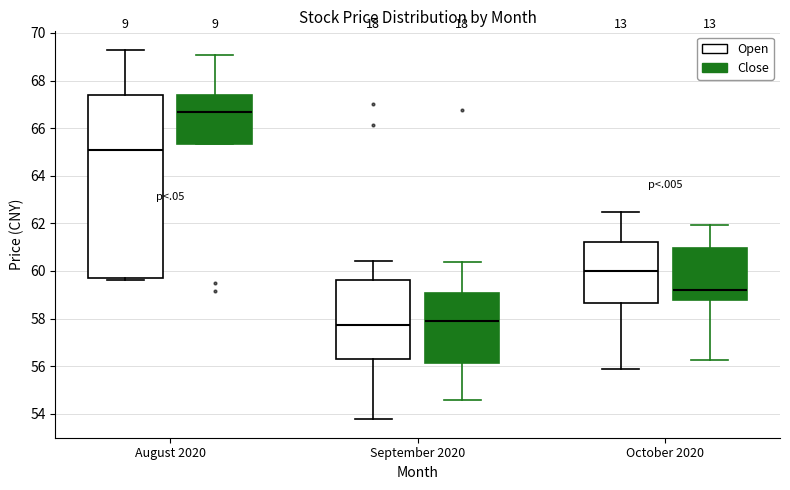

Comparing the boxes themselves (not the whiskers), which one is the tallest?

August 2020 (Open)